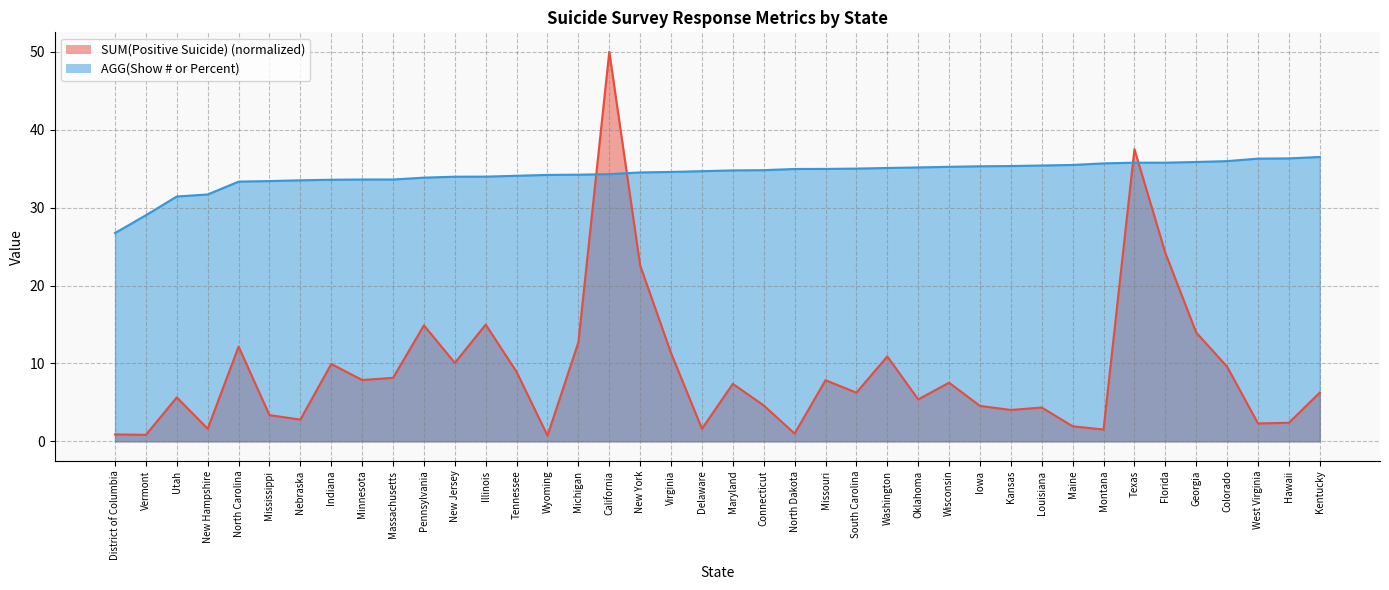

What are all the series names shown in the legend?

SUM(Positive Suicide), AGG(Show # or Percent)